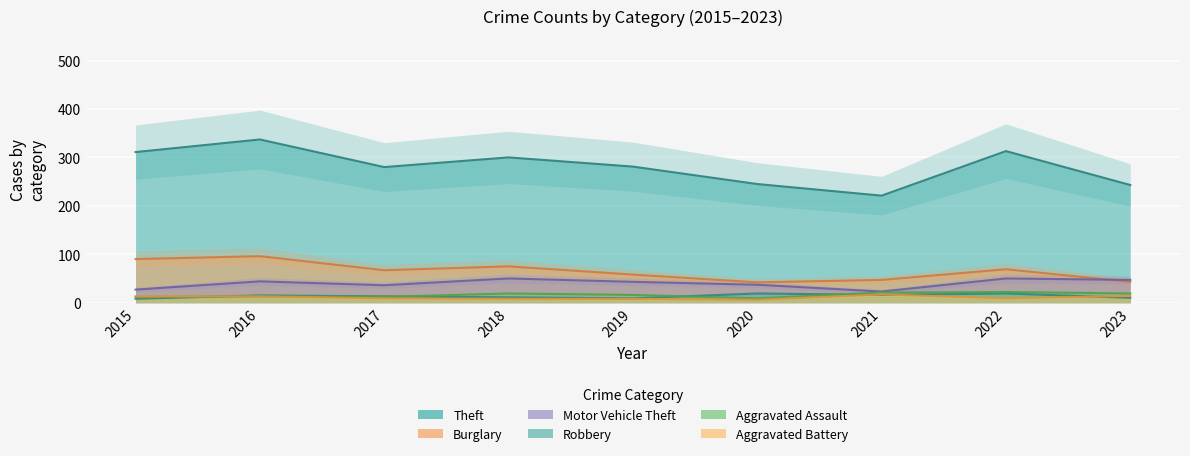

In Burglary, how many points are higher than both neighbors (excluding endpoints)?

3